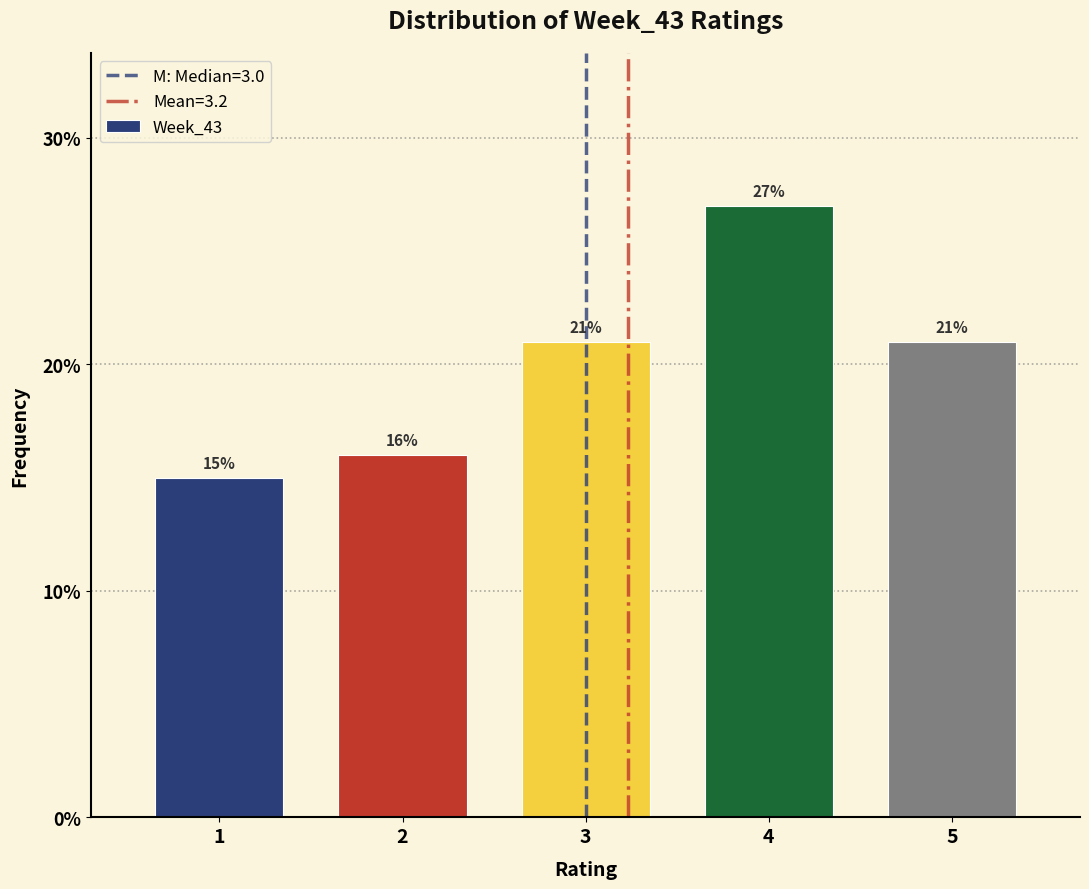

Which range on the x-axis has the tallest bar?

3.5 to 4.5